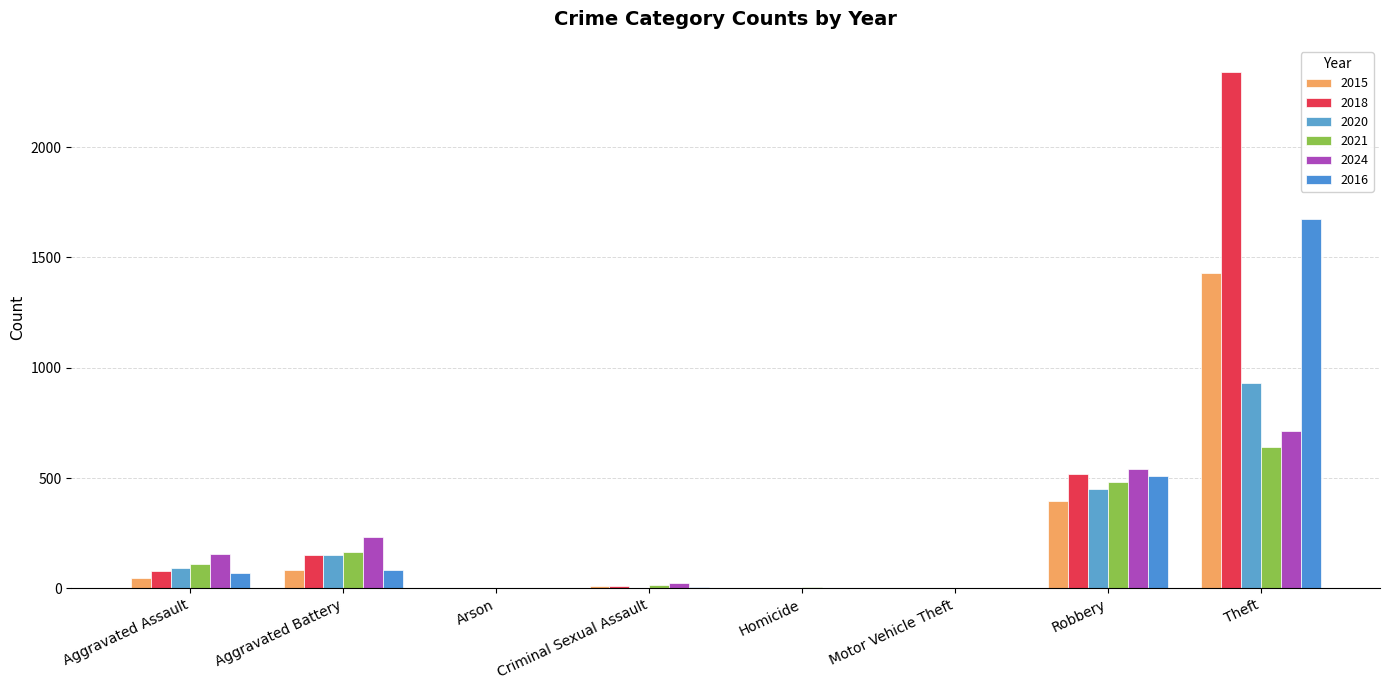

Which category has the highest value across all series?

Theft